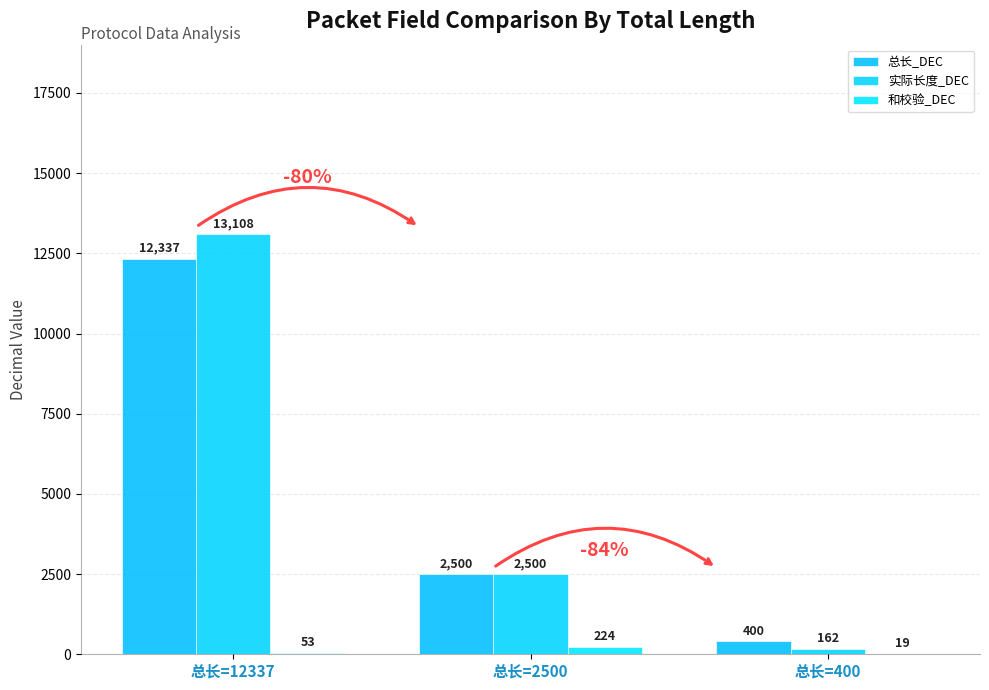

At how many categories does at least one series exceed 11813?

1